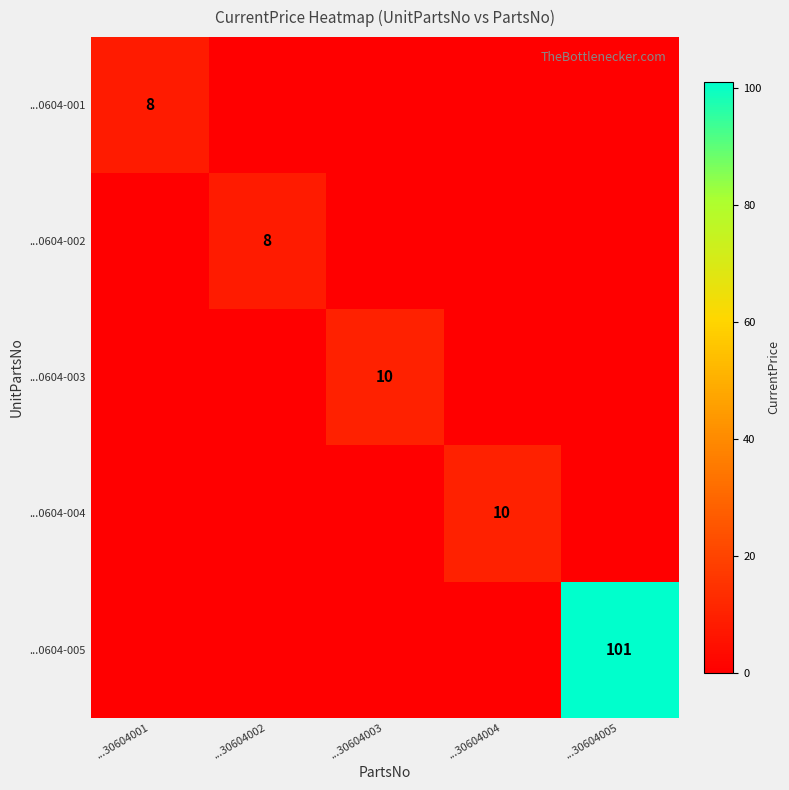

Is it true that ...0604-002 equals 8 at ...30604002?

True